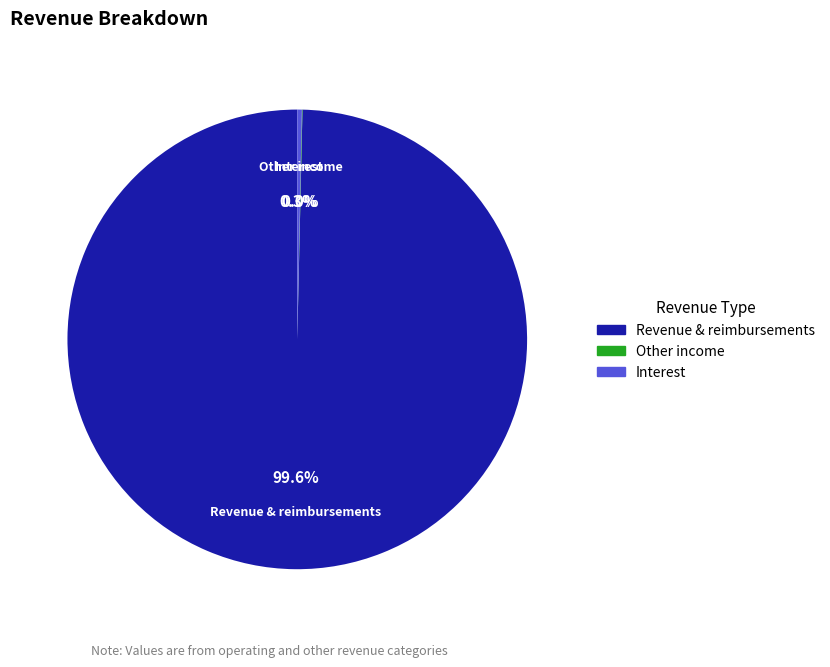

Is there any slice that represents more than half of the pie?

Yes